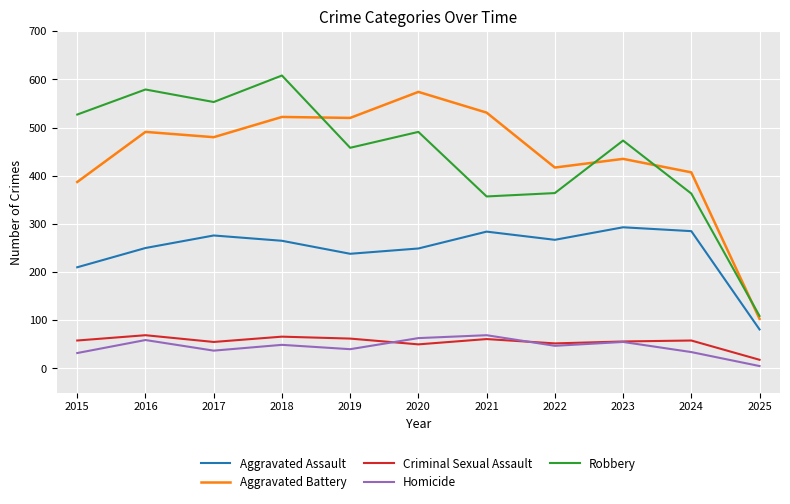

What is the maximum value for Criminal Sexual Assault?

69